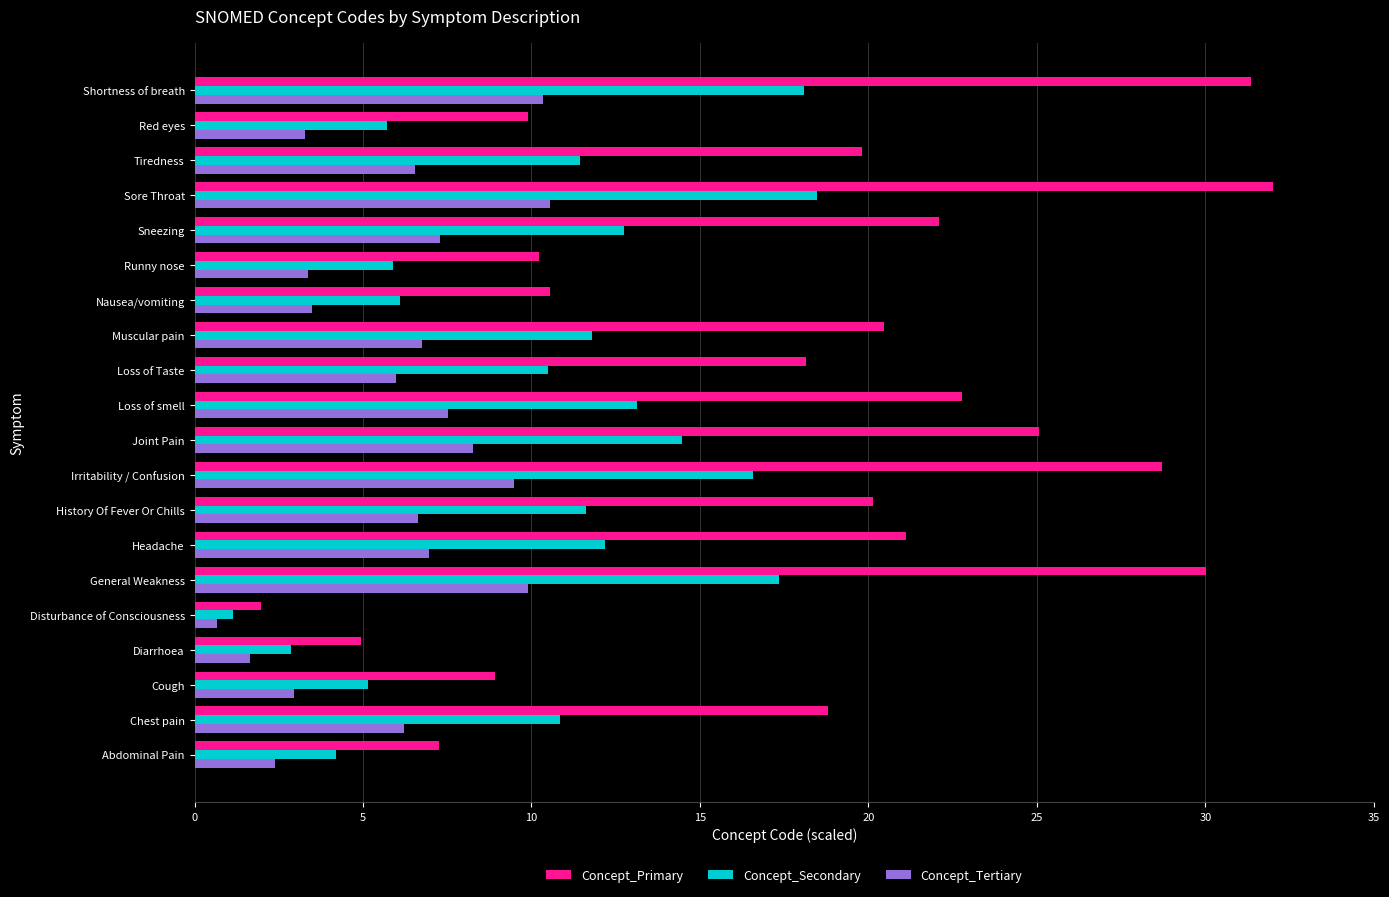

How many values in the Concept_Secondary series exceed 11?

11